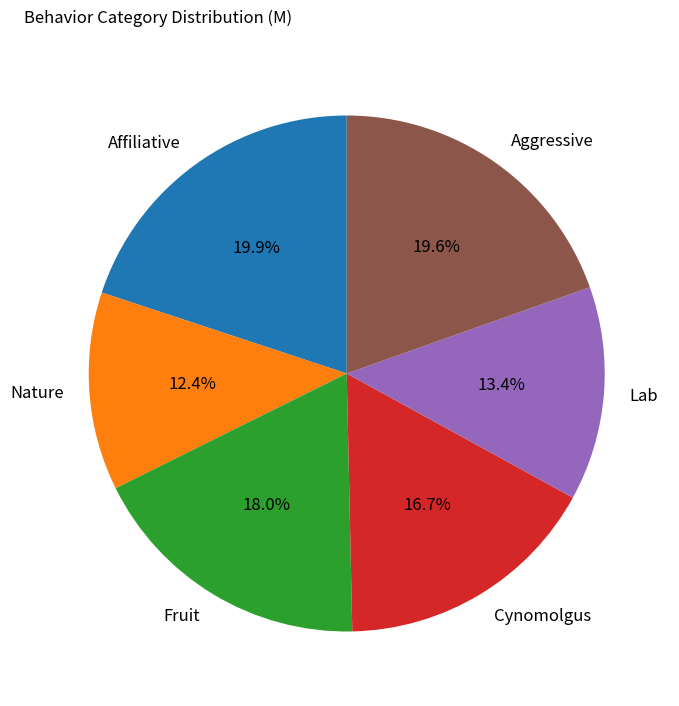

Which slice is the smallest?

Nature